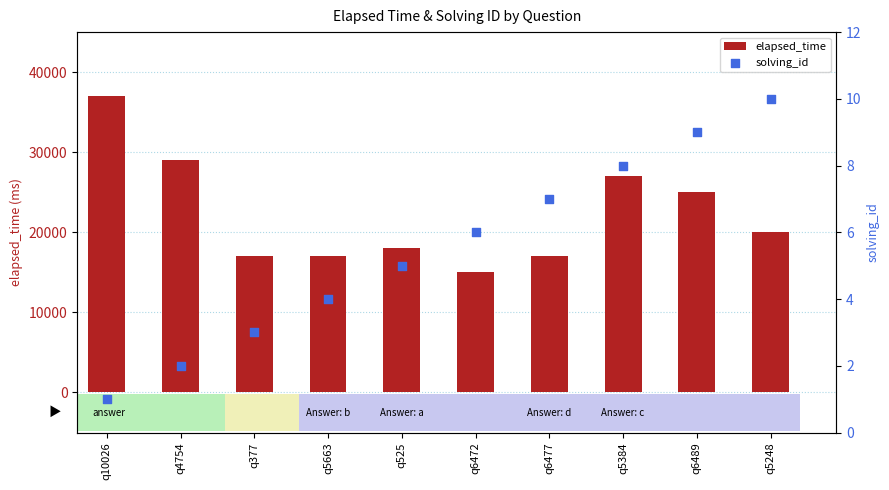

What are all the series names shown in the legend?

elapsed_time, solving_id